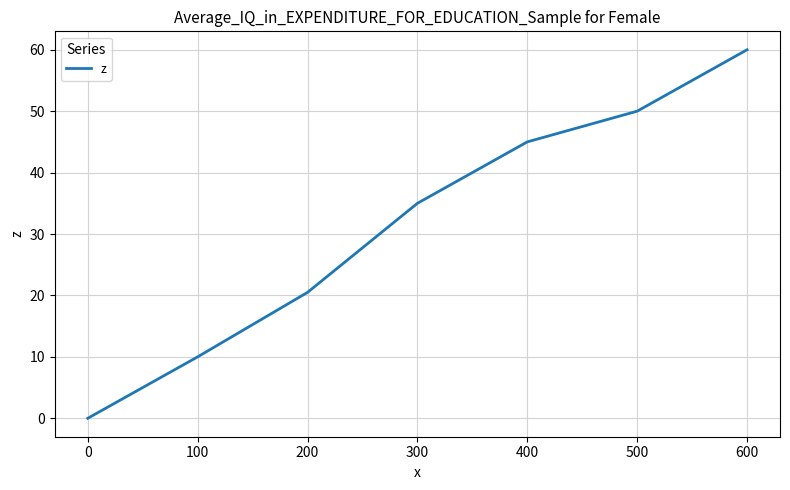

Which has a higher value, 600 or 200?

600